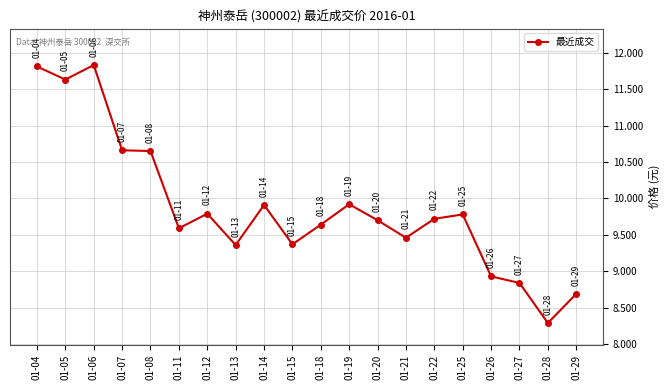

At which category does the data reach its first local peak?

01-06